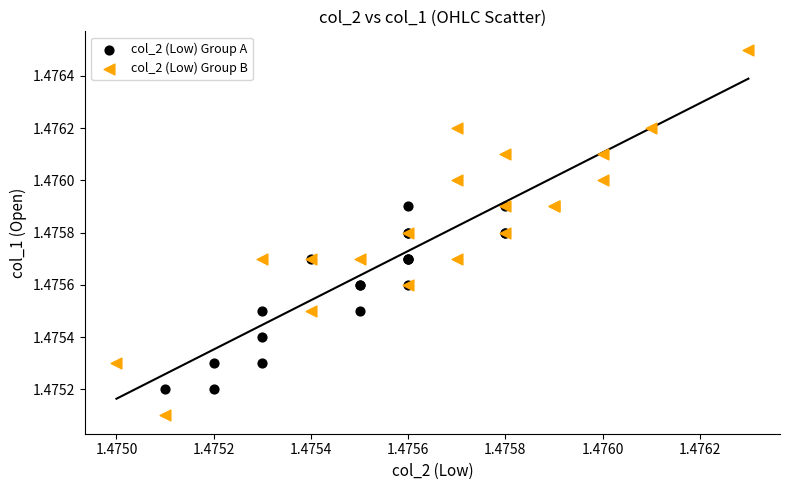

Which series has the largest Y range (max minus min)?

col_2 (Low) Group B